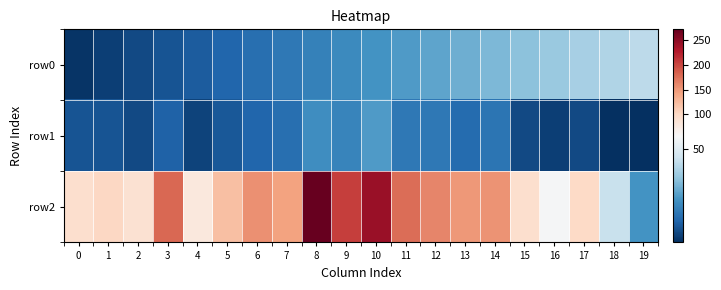

Reading right to left, extract all data points from this chart.

row0: 19=43	18=41	17=39	16=37	15=35	14=33	13=31	12=29	11=27	10=25	9=23	8=21	7=19	6=17	5=15	4=13	3=11	2=9	1=7	0=5
row1: 19=4	18=4	17=9	16=7	15=9	14=18	13=16	12=19	11=19	10=27	9=22	8=24	7=17	6=15	5=12	4=8	3=14	2=9	1=11	0=11
row2: 19=25	18=45	17=100	16=56	15=92	14=153	13=150	12=161	11=177	10=242	9=206	8=272	7=143	6=155	5=121	4=80	3=180	2=90	1=102	0=93